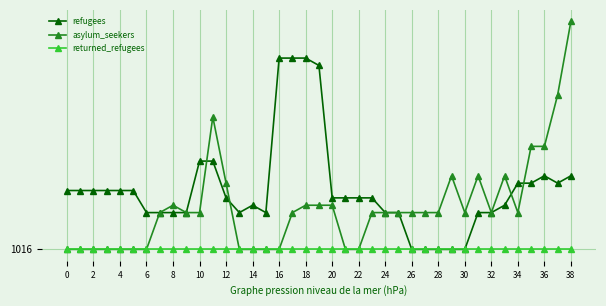

What is the label of the 31st point from the left?

30